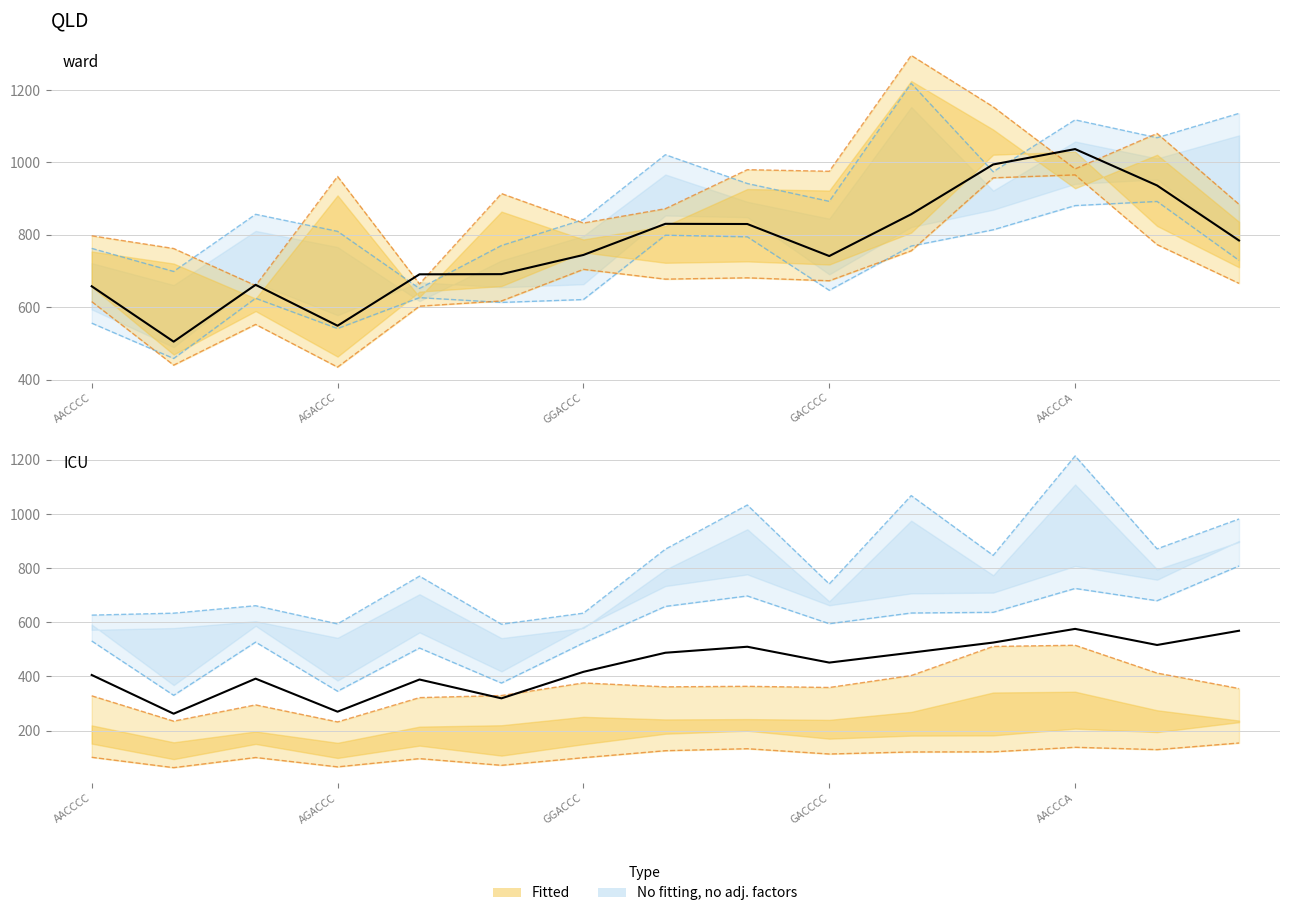

Which series changed the most between GGACCC and AGCACC?

2_0_2